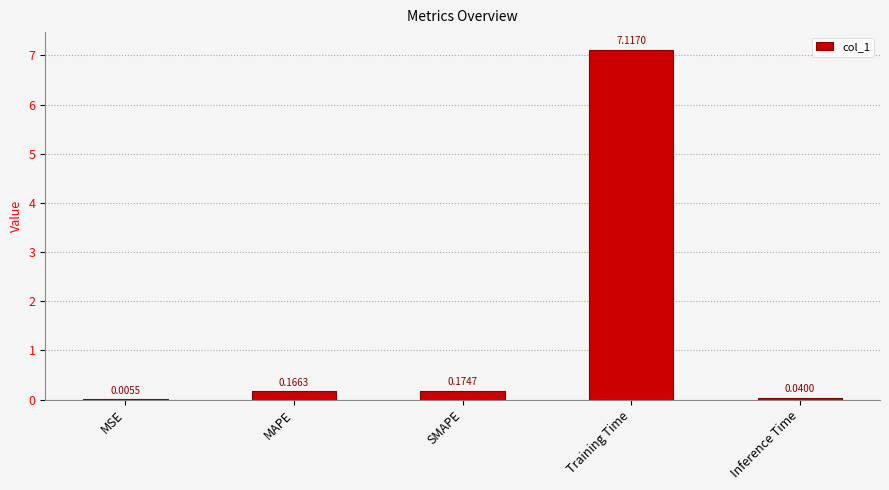

Does the chart contain stacked bars?

No